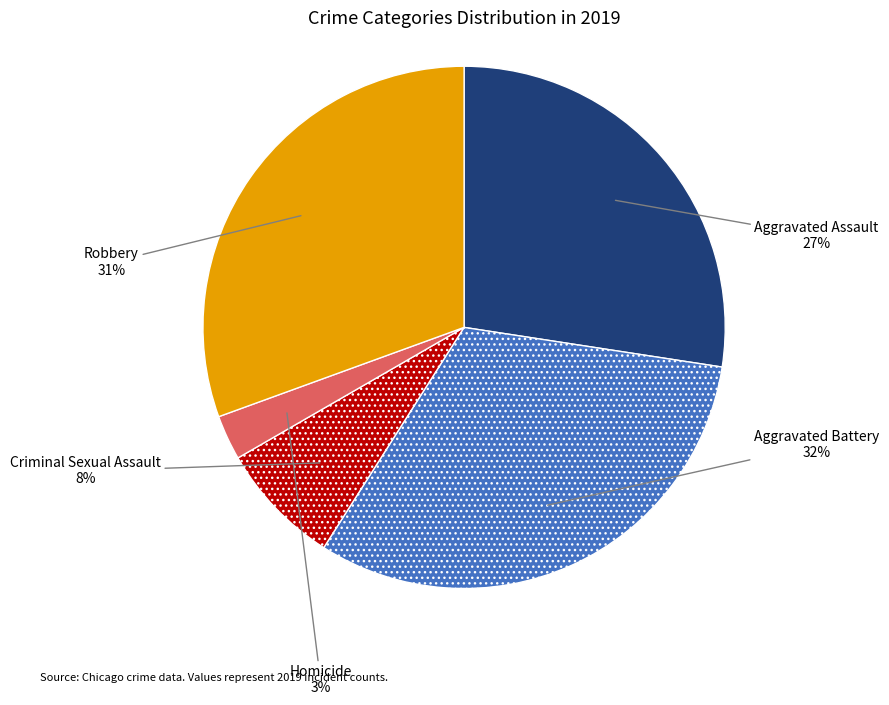

True or false: Criminal Sexual Assault accounts for 2% of the total.

False